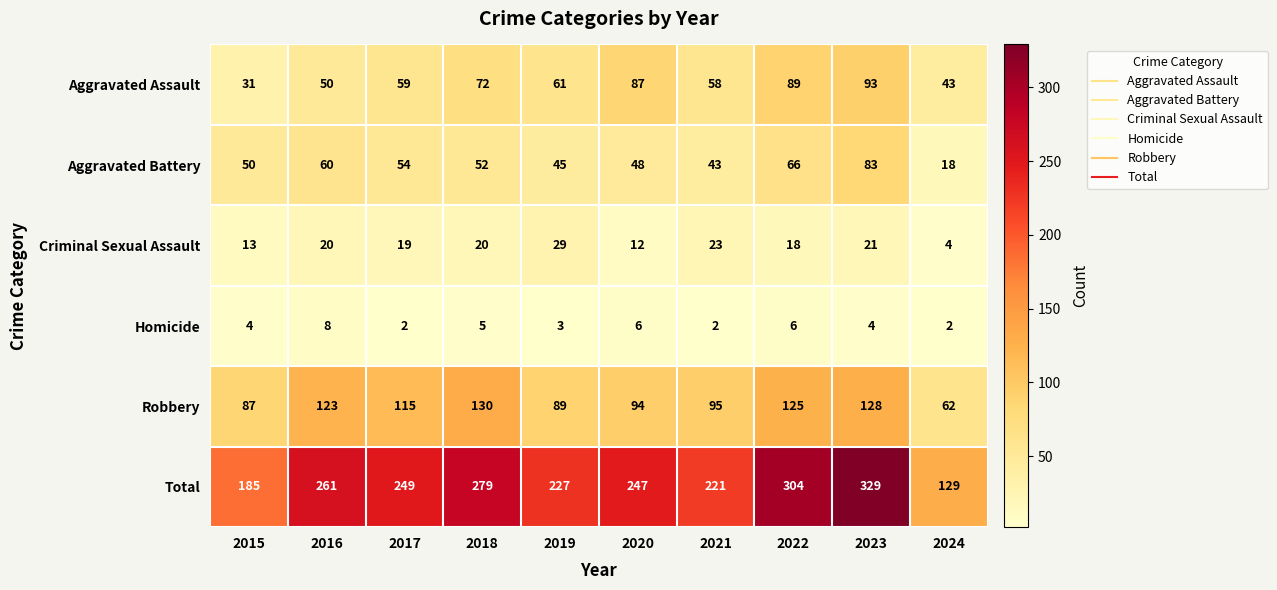

At which label does Total first exceed 249?

2016